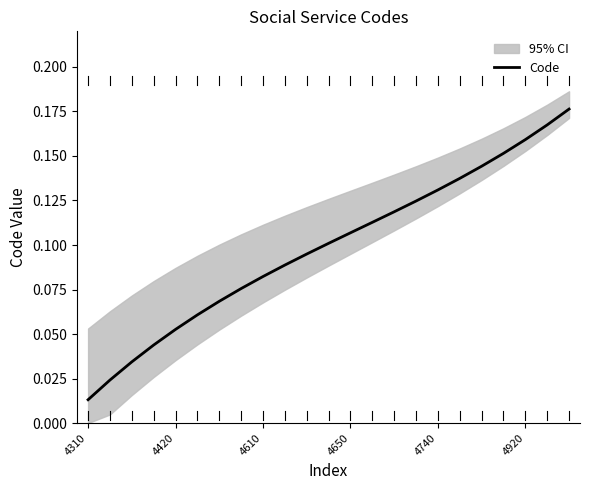

Which label corresponds to the smallest value in the chart?

4310